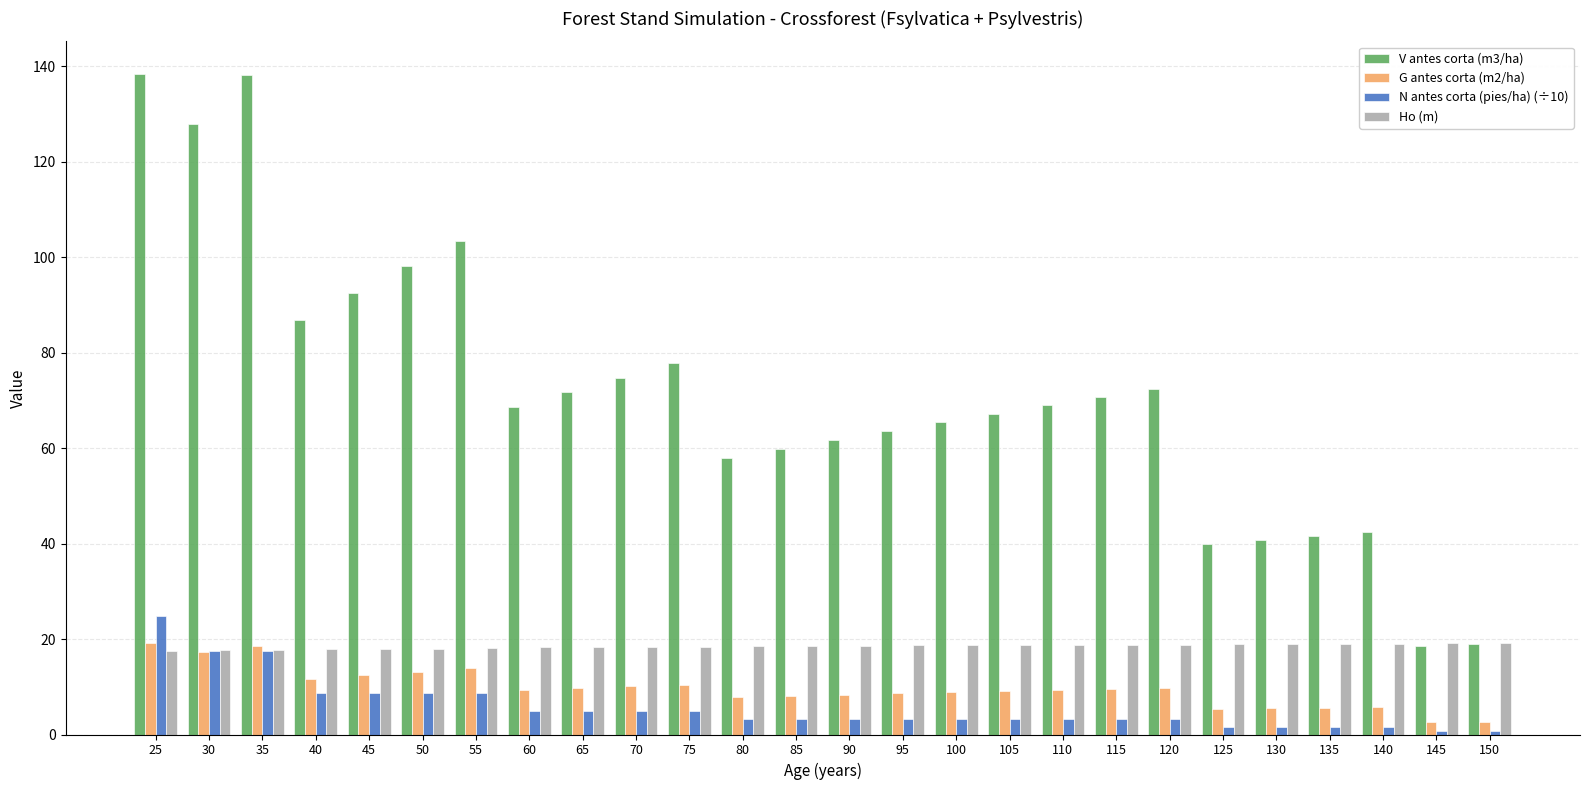

What are all the series names shown in the legend?

V antes corta (m3/ha), G antes corta (m2/ha), N antes corta (pies/ha) (÷10), Ho (m)